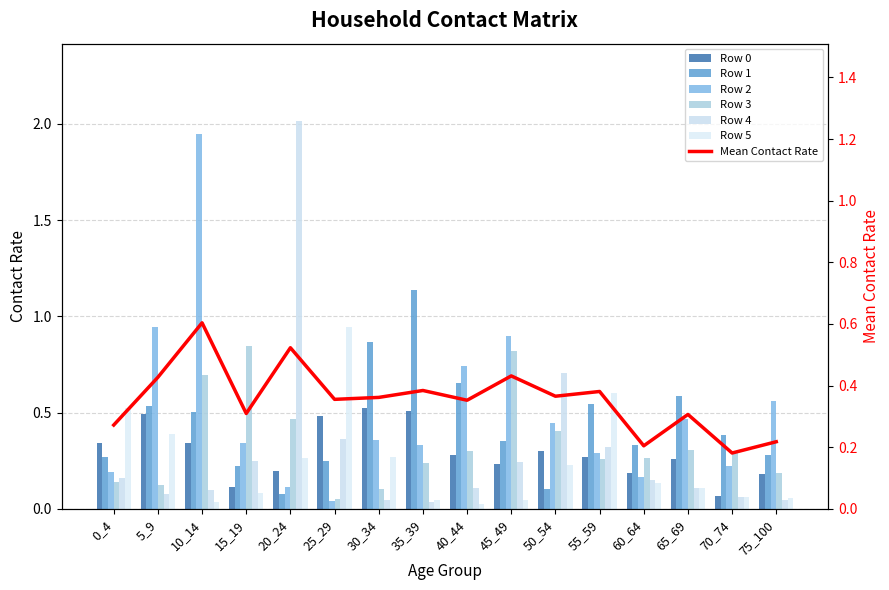

How many Row 0 values are between 0 and 1?

16